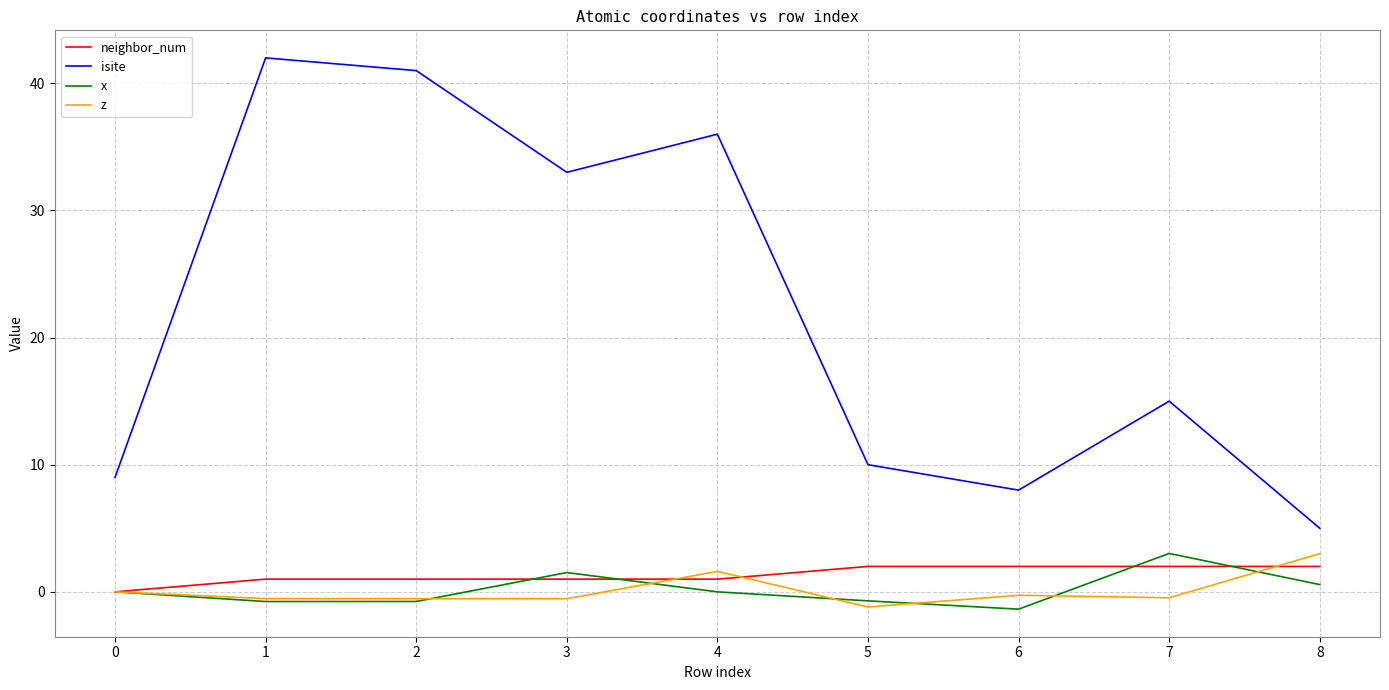

Is the value of z at 2 greater than the value of neighbor_num at 1?

No